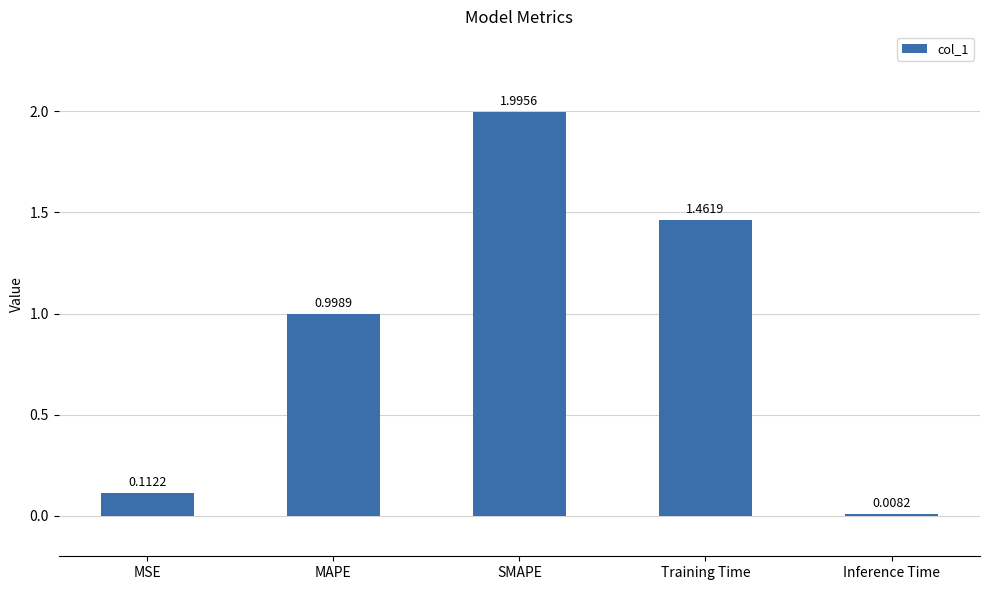

At which category does the chart reach its peak across all series?

SMAPE